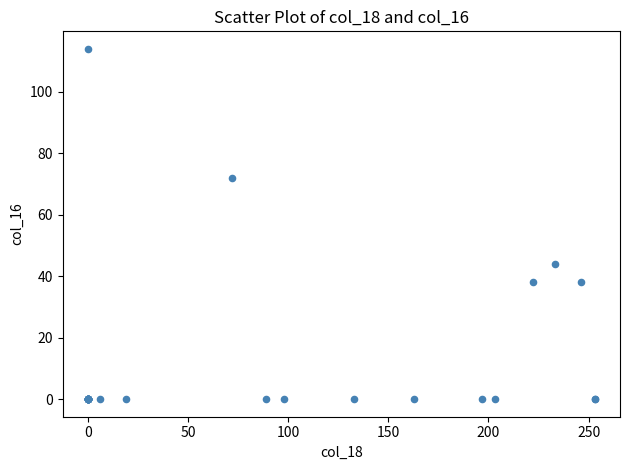

What Y value in the scatter plot is closest to 57?

44